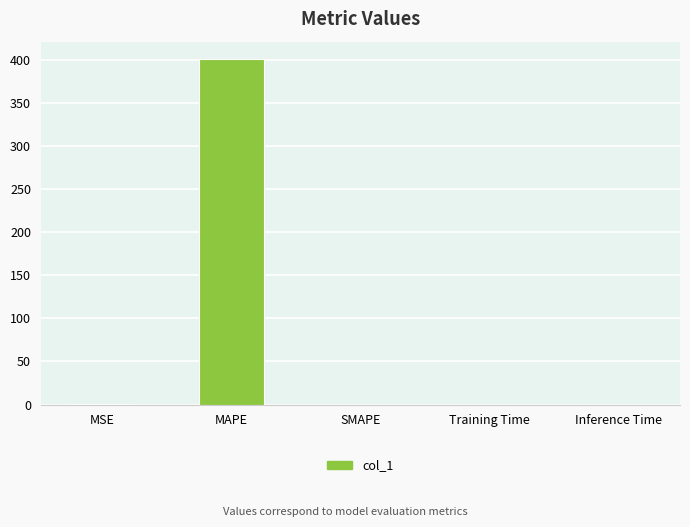

Which has a higher value, MSE or MAPE?

MAPE